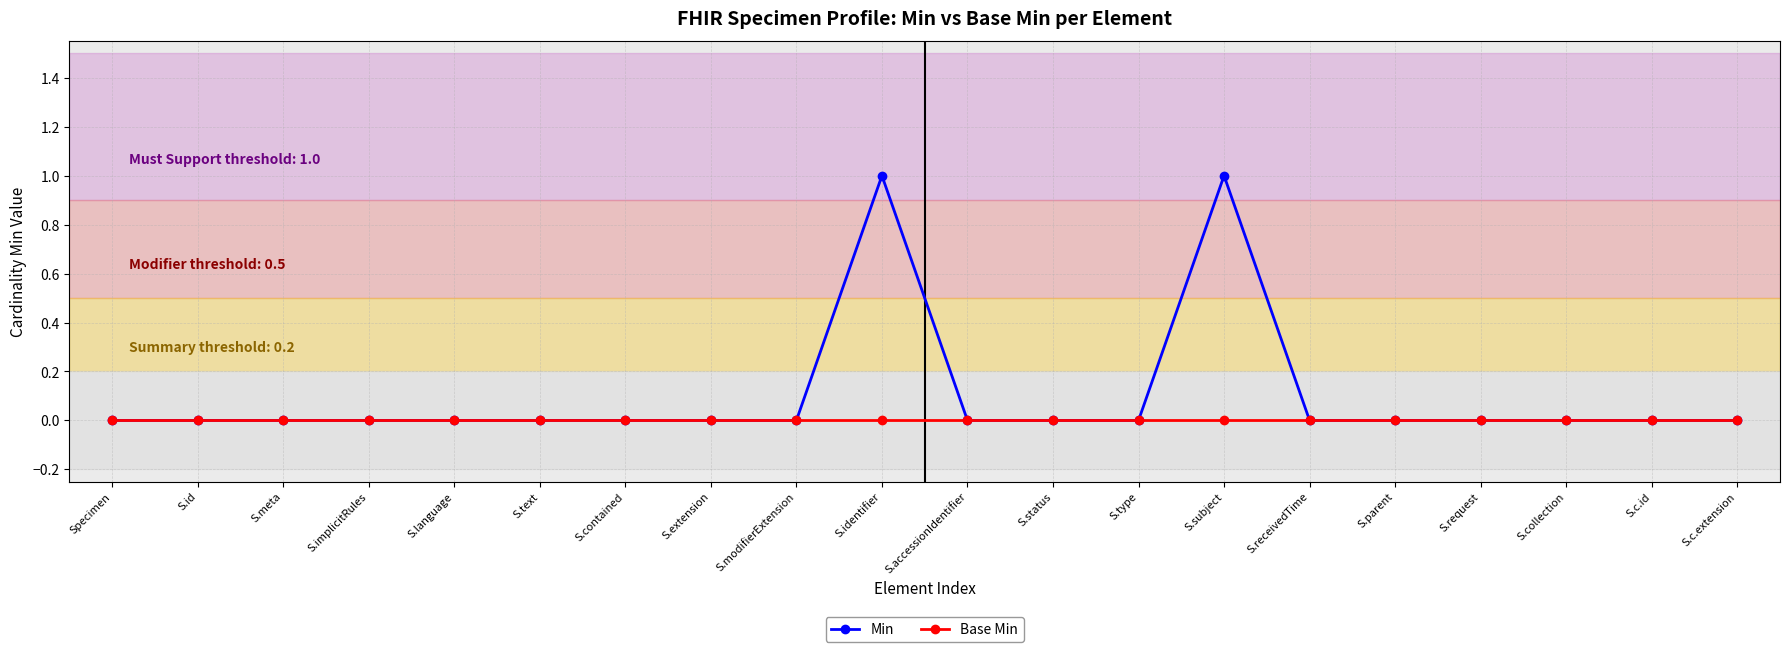

Reading right to left, what are all the values shown in this chart?

Min: S.c.extension=0	S.c.id=0	S.collection=0	S.request=0	S.parent=0	S.receivedTime=0	S.subject=1	S.type=0	S.status=0	S.accessionIdentifier=0	S.identifier=1	S.modifierExtension=0	S.extension=0	S.contained=0	S.text=0	S.language=0	S.implicitRules=0	S.meta=0	S.id=0	Specimen=0
Base Min: S.c.extension=0	S.c.id=0	S.collection=0	S.request=0	S.parent=0	S.receivedTime=0	S.subject=0	S.type=0	S.status=0	S.accessionIdentifier=0	S.identifier=0	S.modifierExtension=0	S.extension=0	S.contained=0	S.text=0	S.language=0	S.implicitRules=0	S.meta=0	S.id=0	Specimen=0